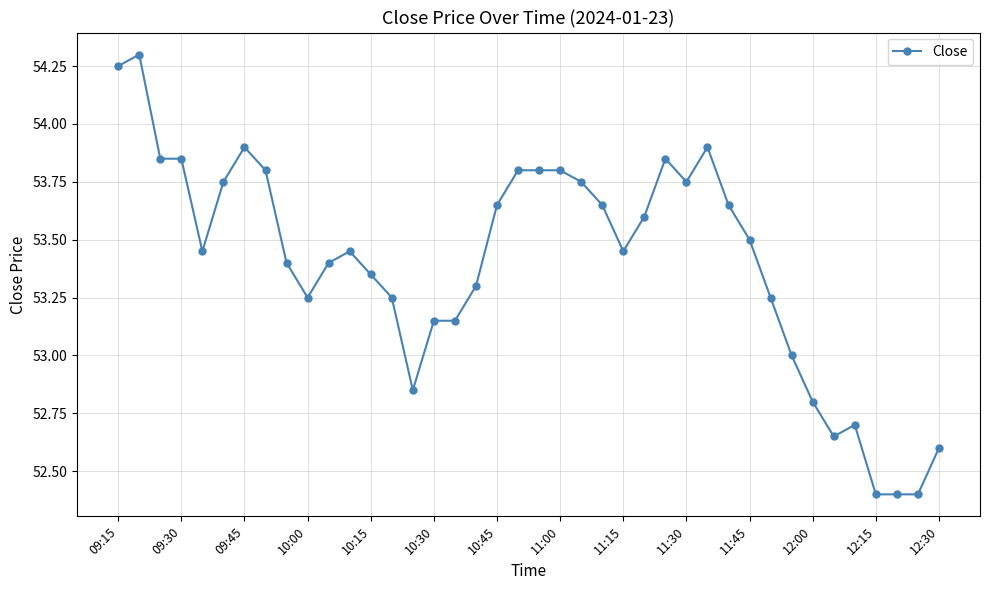

What is the difference between the maximum and minimum values?

1.9